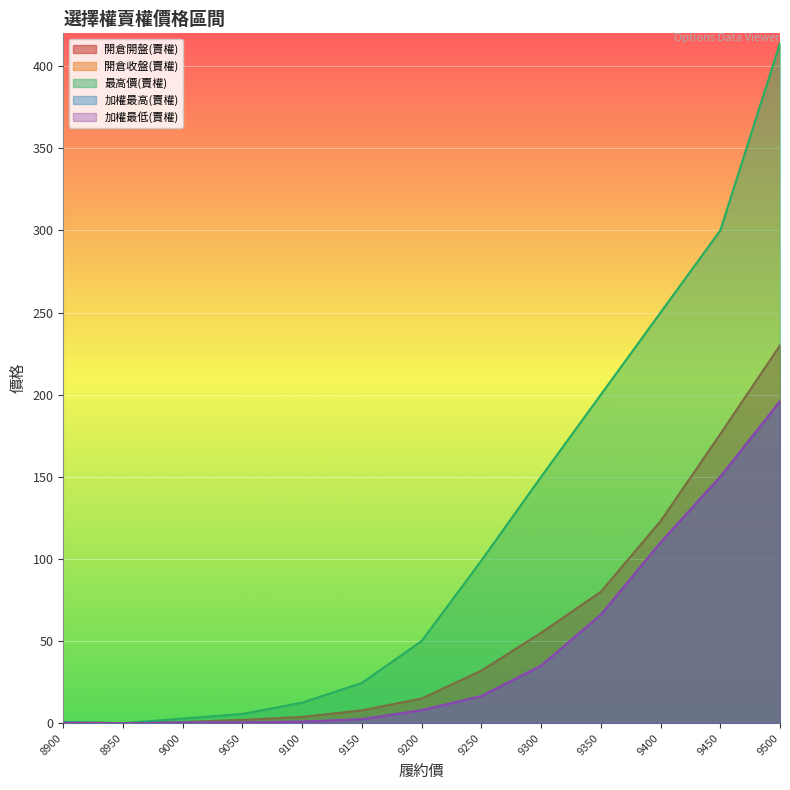

Which series has the largest total across all categories?

最高價(賣權)